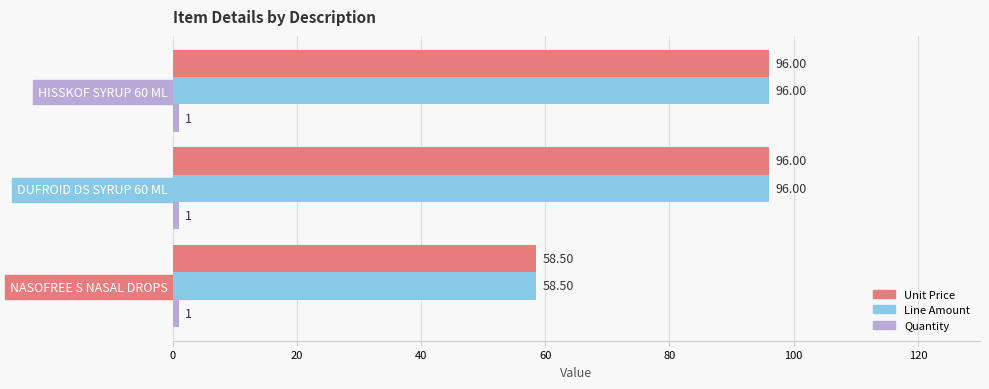

What is the difference between the highest and lowest values at HISSKOF SYRUP 60 ML?

95.0